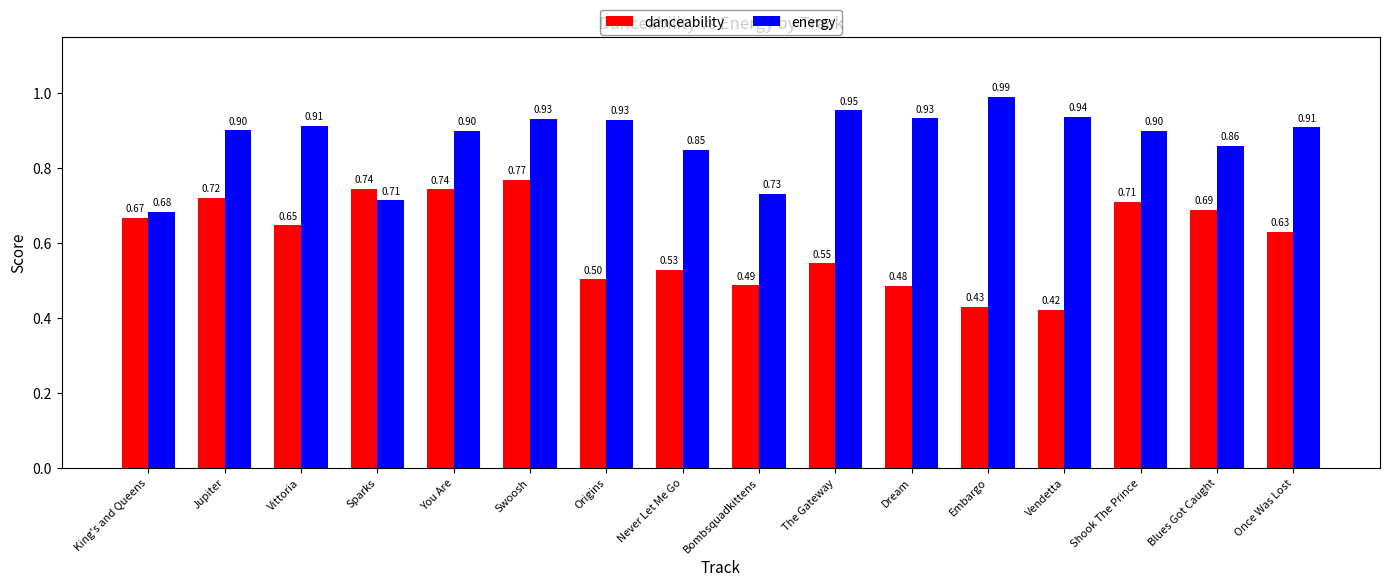

What is the sum of all energy values?

14.0